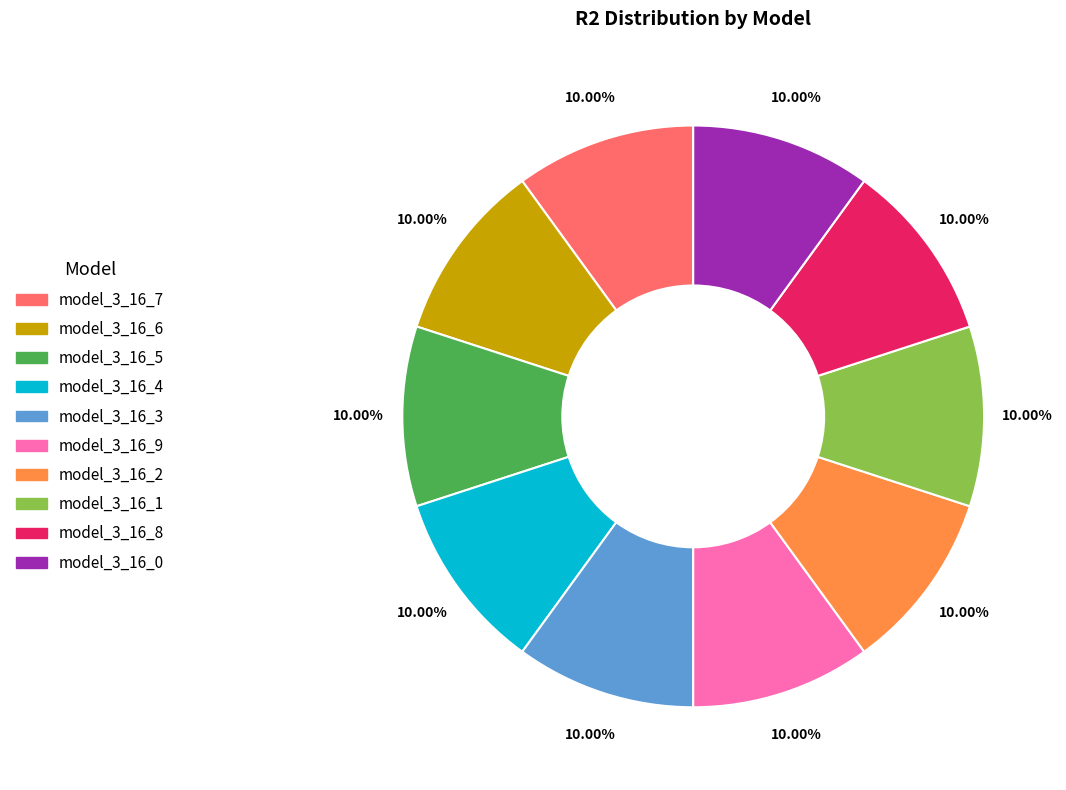

To the nearest percent, what percentage of the pie is model_3_16_2?

10%